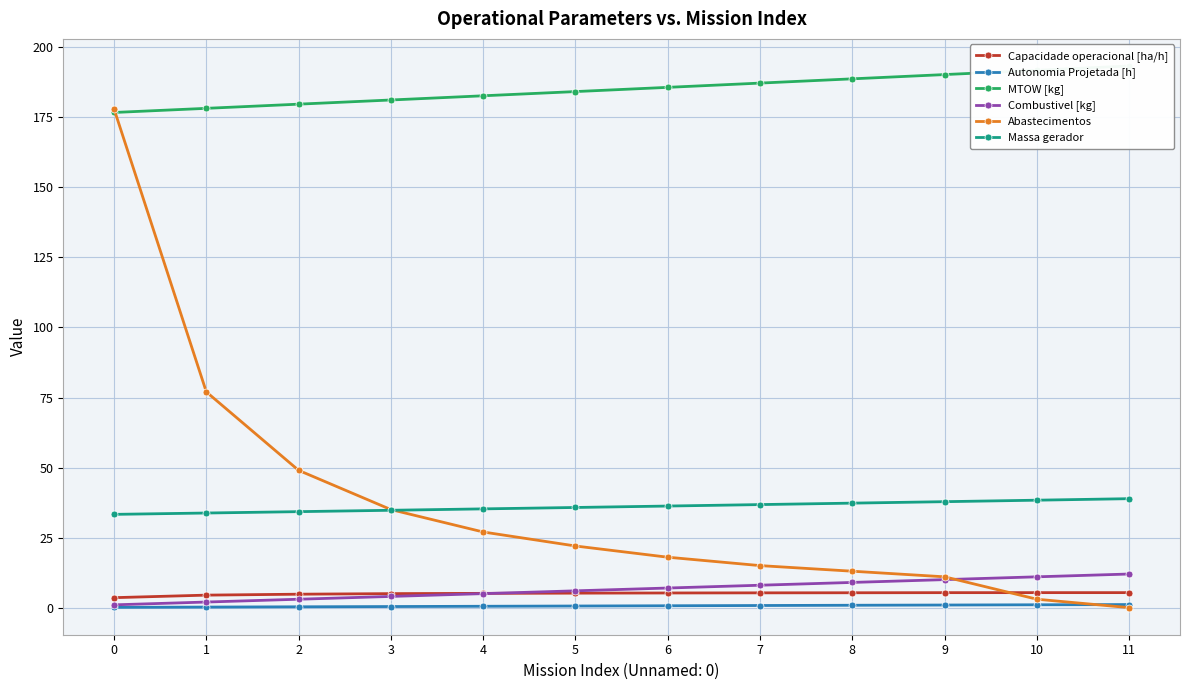

What is the minimum value for Combustivel [kg]?

1.0